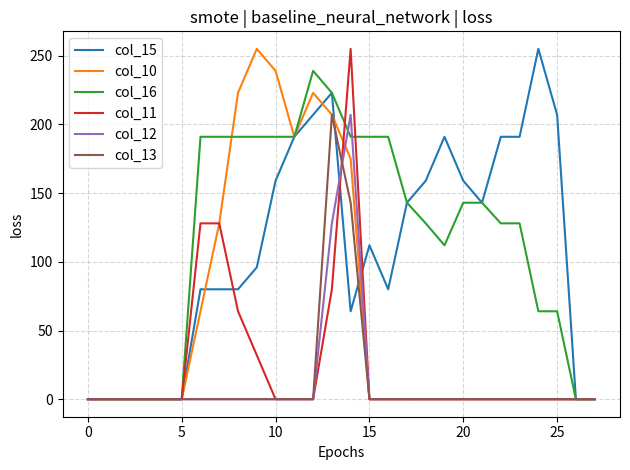

What is the greatest value displayed?

255